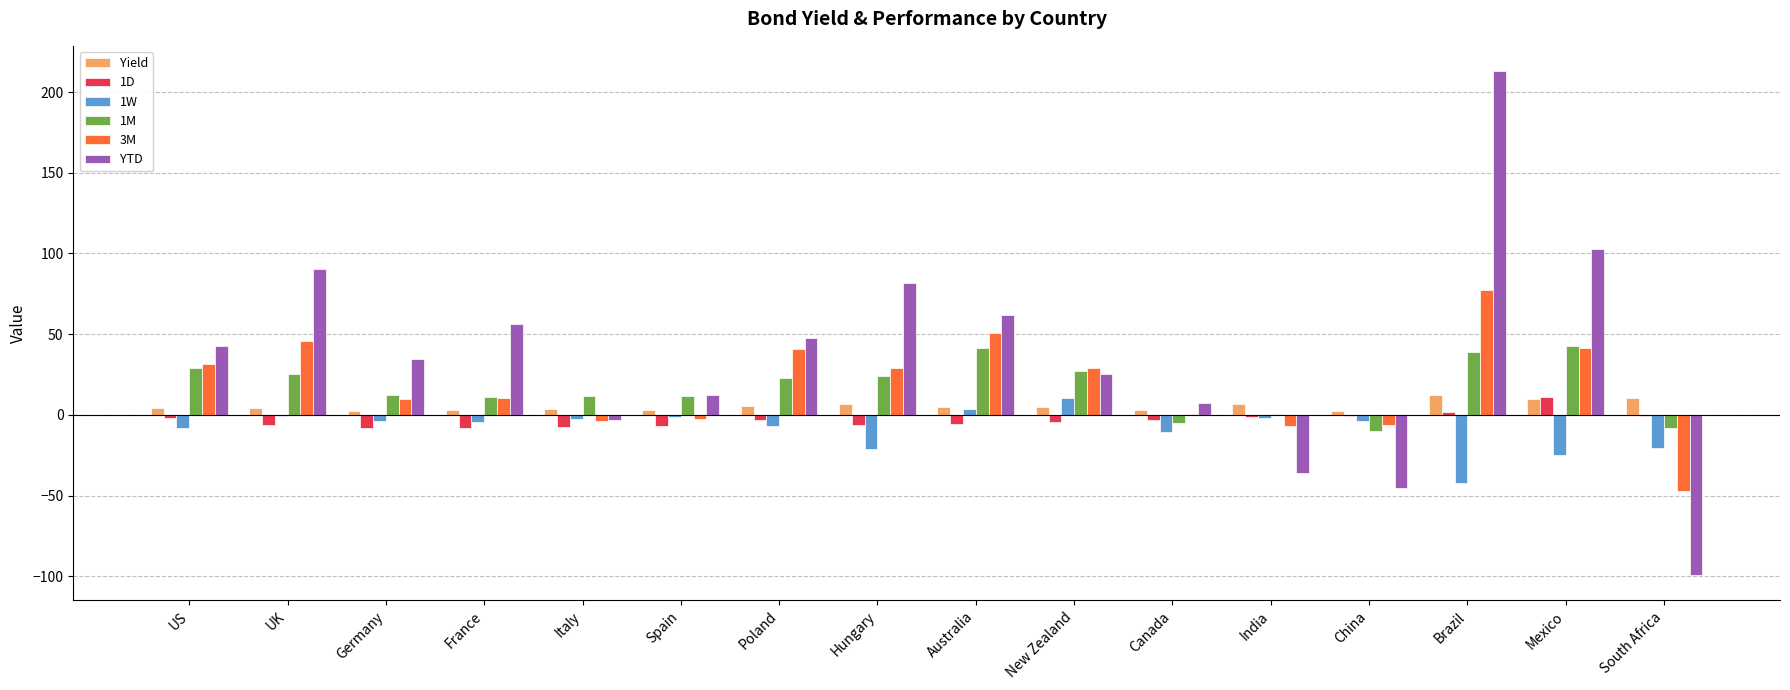

What is the maximum value shown in the chart?

213.1